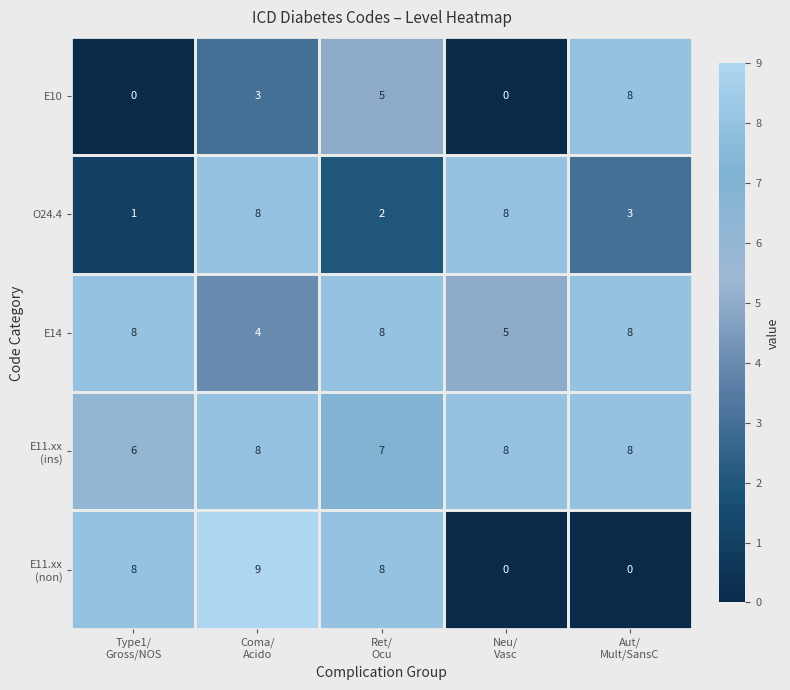

At how many categories does at least one series exceed 3?

5